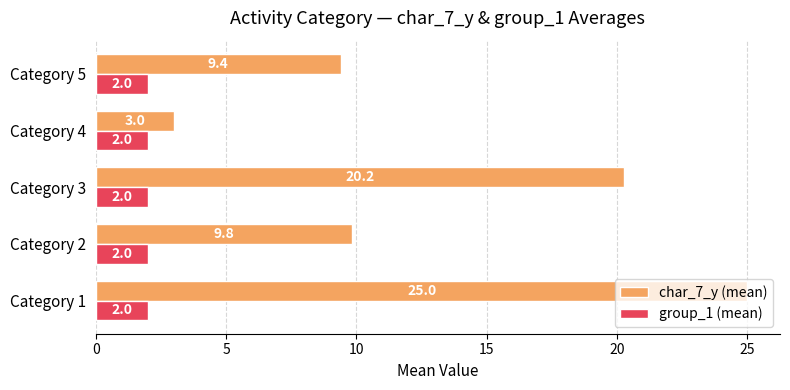

Rank the series by their maximum value, from highest to lowest.

char_7_y (mean), group_1 (mean)